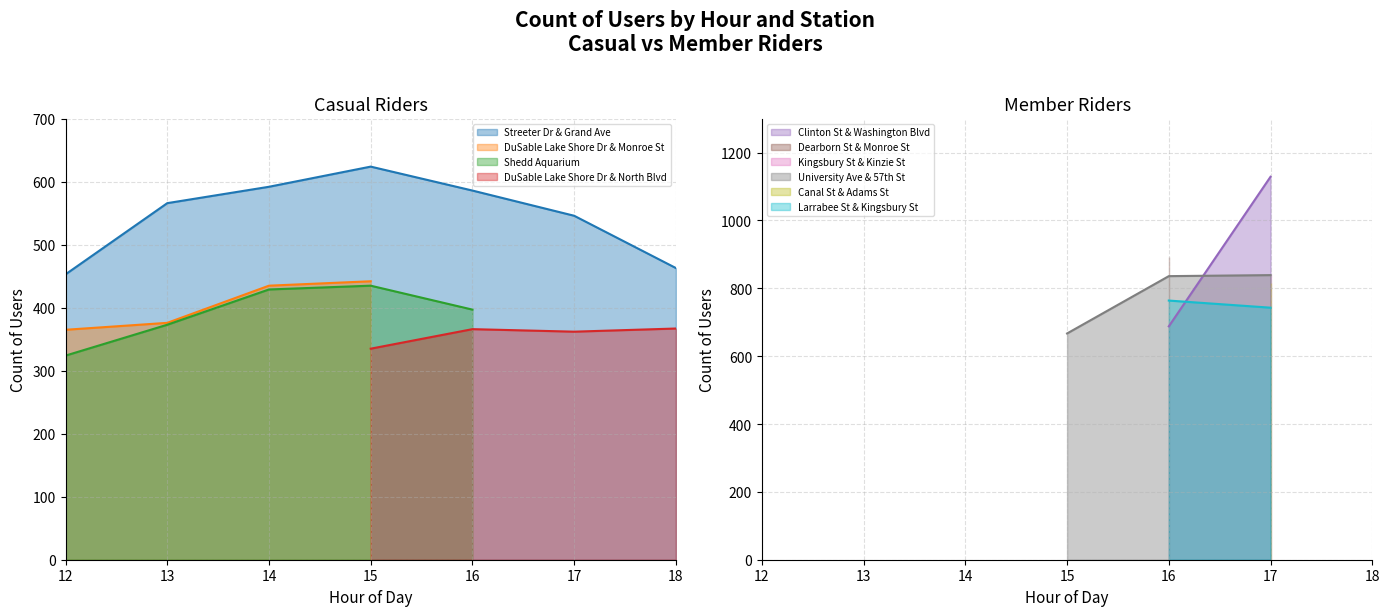

True or false: Streeter Dr & Grand Ave has more than 0 points higher than both neighbors.

True